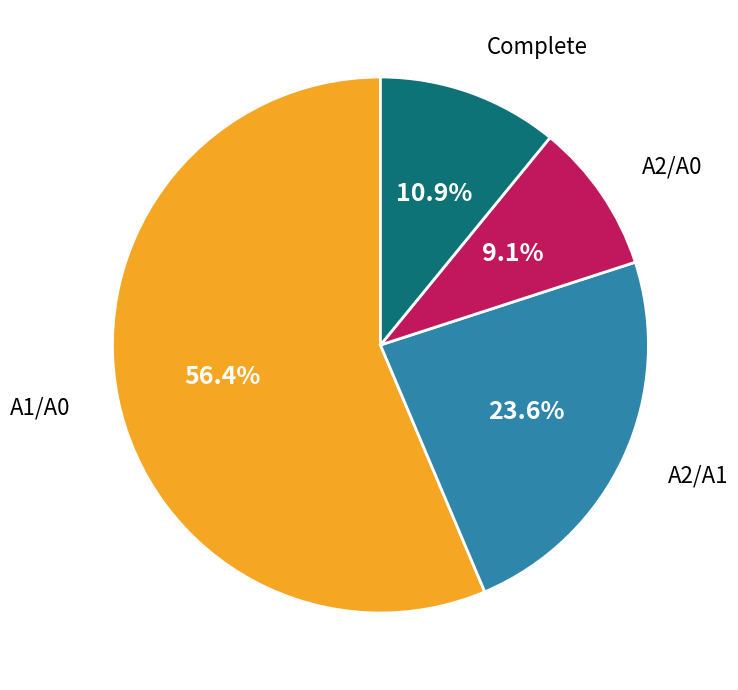

Is there a majority slice in this chart?

Yes